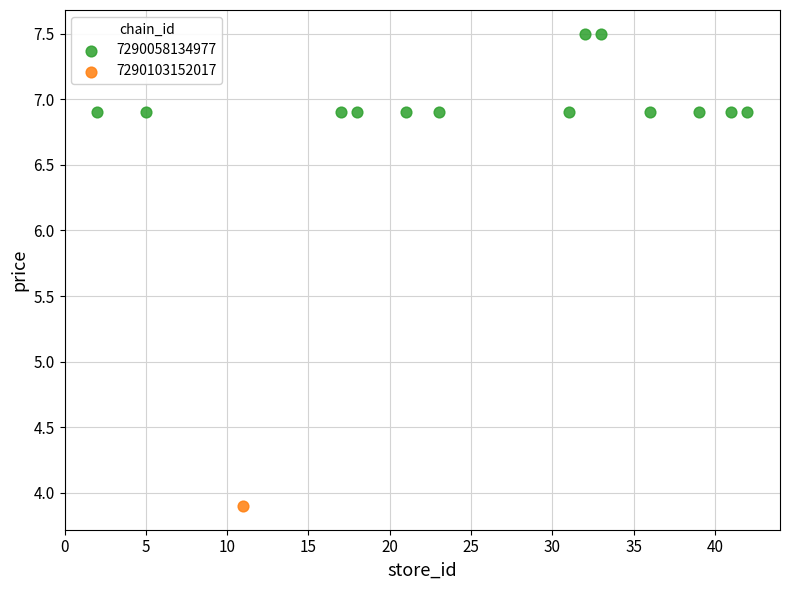

What are all the series names shown in the legend?

7290058134977, 7290103152017